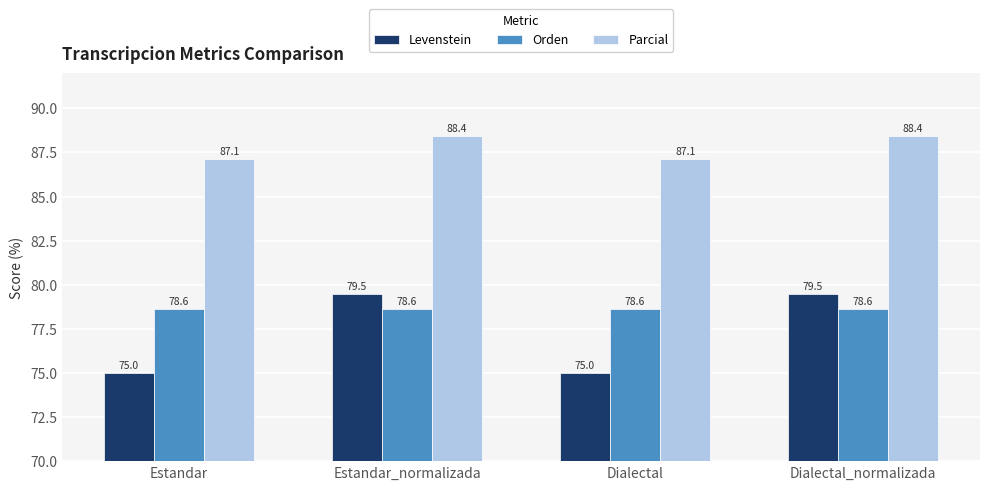

What is the value of the Orden bar at the 3rd from the left?

78.6